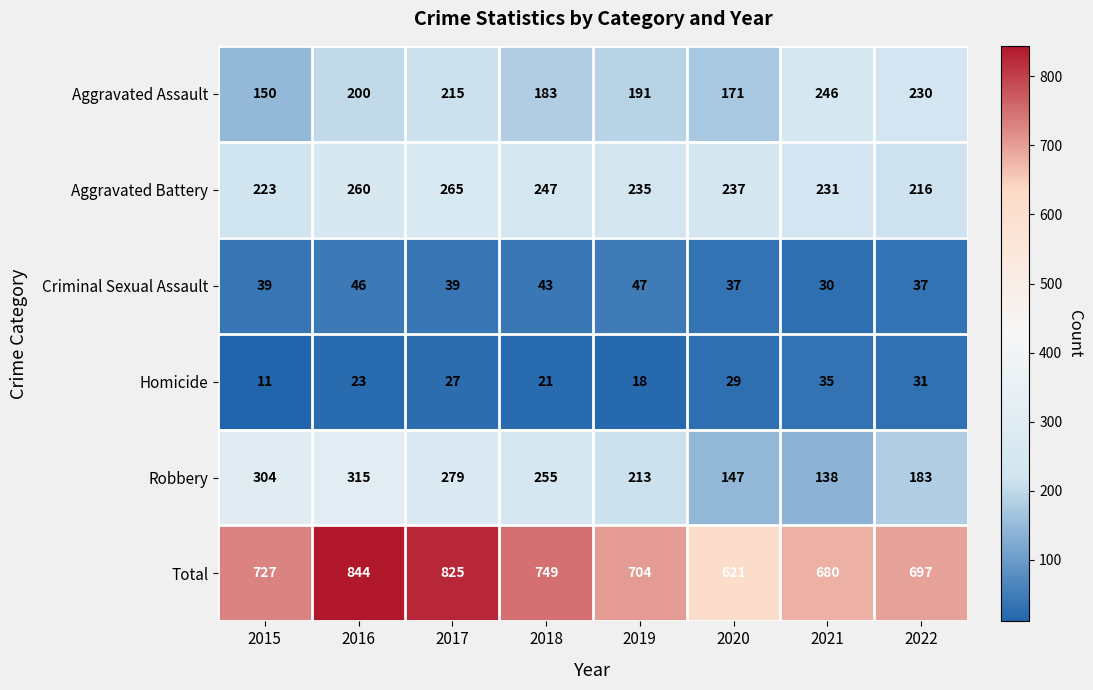

Which category has the highest value across all series?

2016